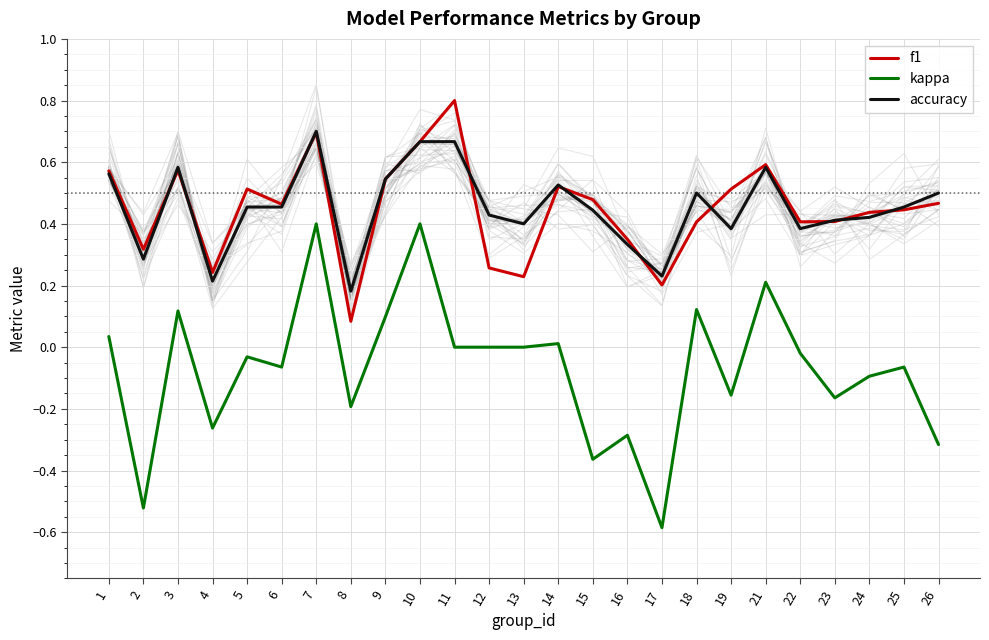

At how many categories does at least one series exceed 0?

25